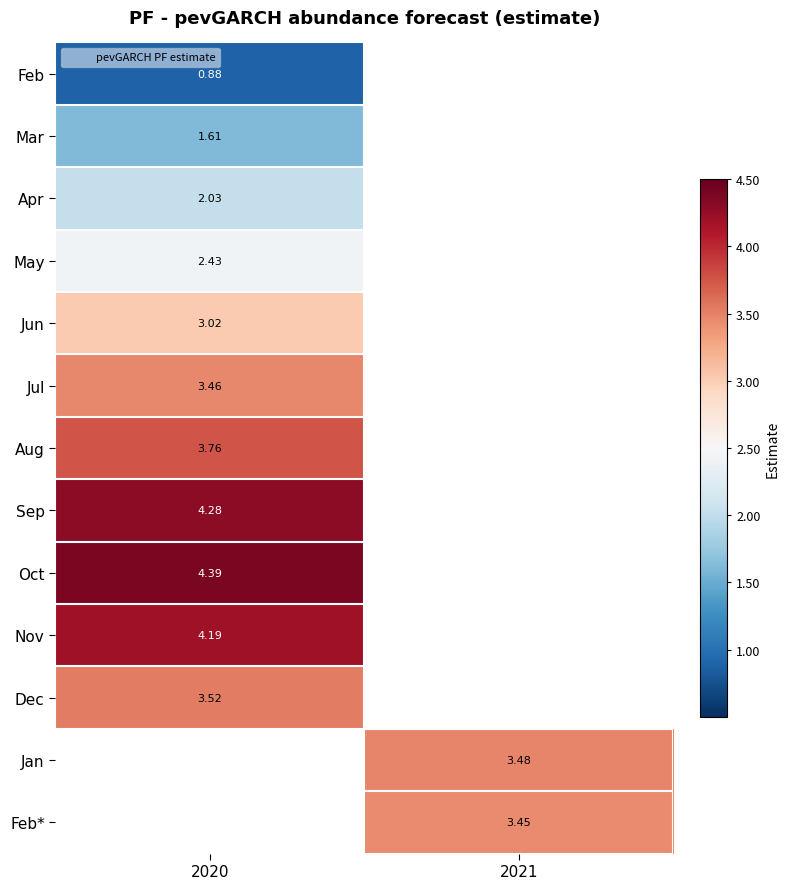

What is the difference between the highest and lowest values at 2020?

3.5